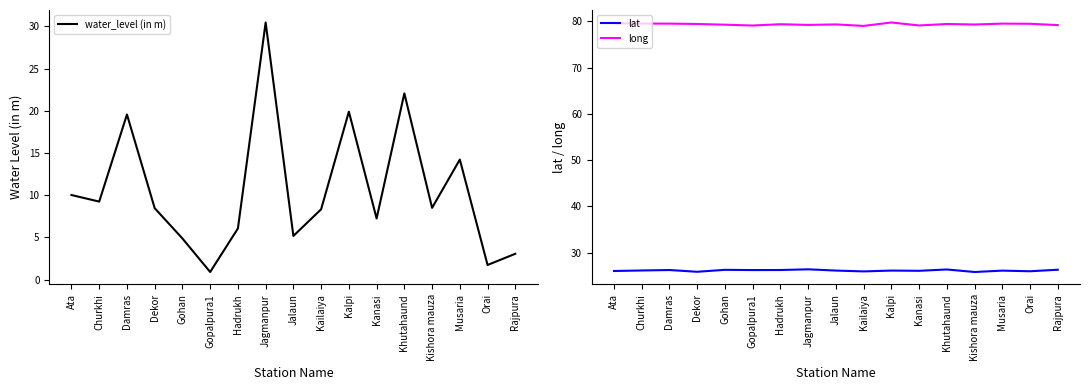

What is the sum of all lat values?

444.4